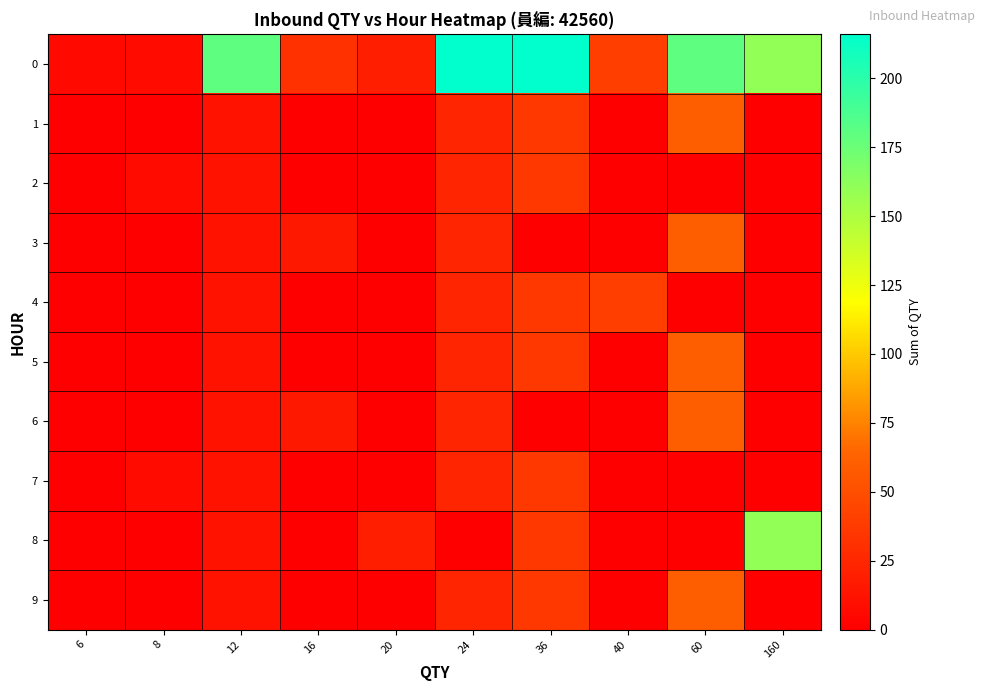

Rank the series by their maximum value, from highest to lowest.

0, 8, 1, 3, 5, 6, 9, 4, 2, 7